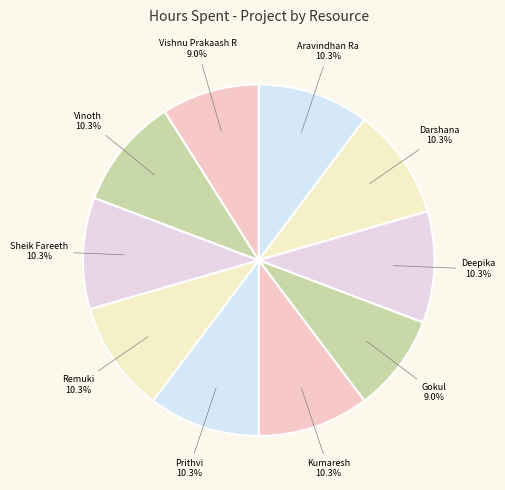

To the nearest percent, what portion does Deepika represent?

10%